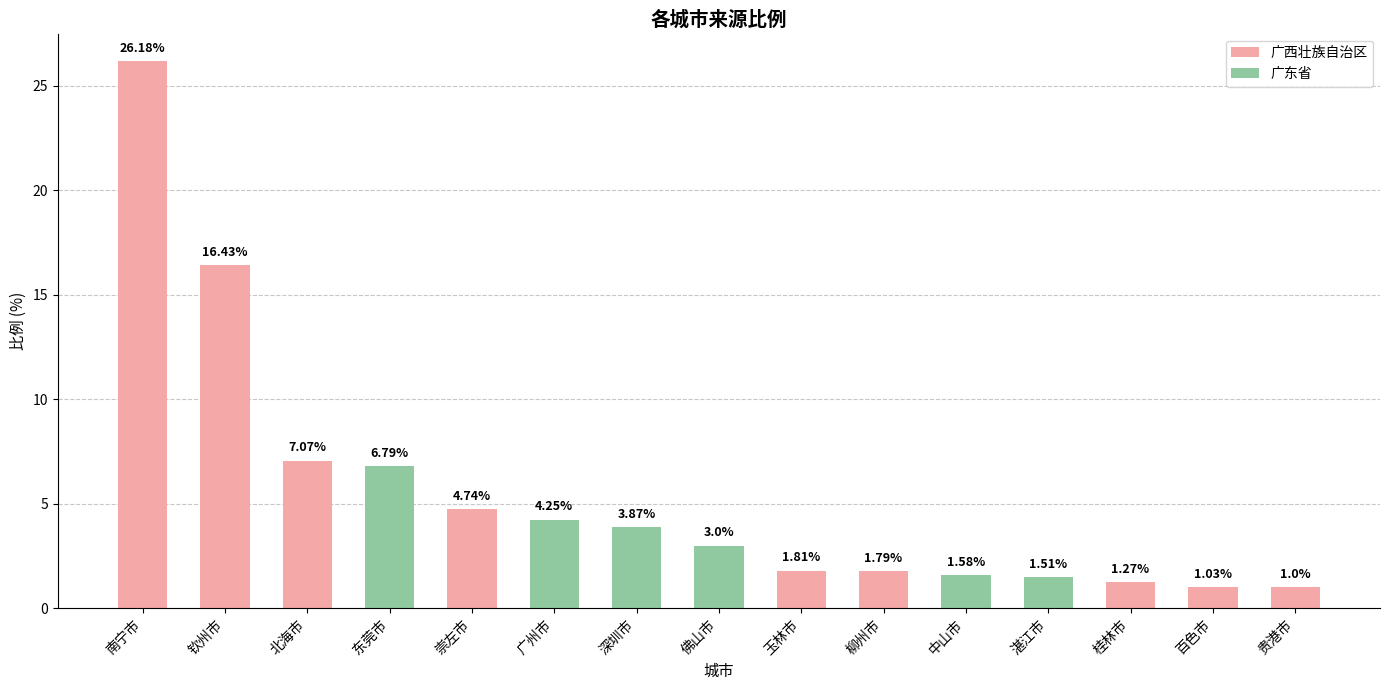

What is the difference between the maximum and minimum values?

25.2